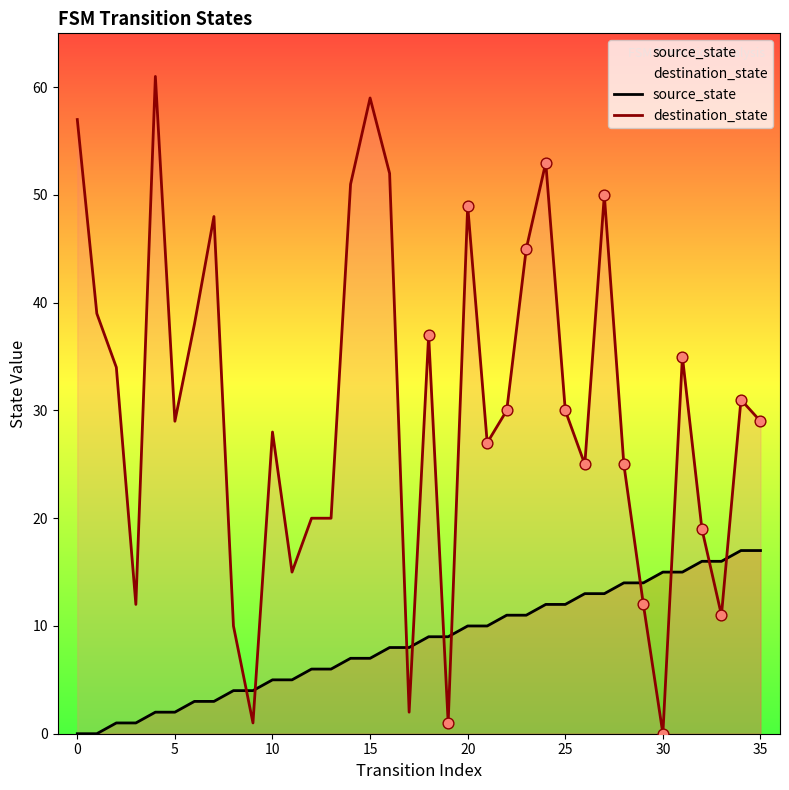

Which series reaches the maximum Y coordinate?

destination_state